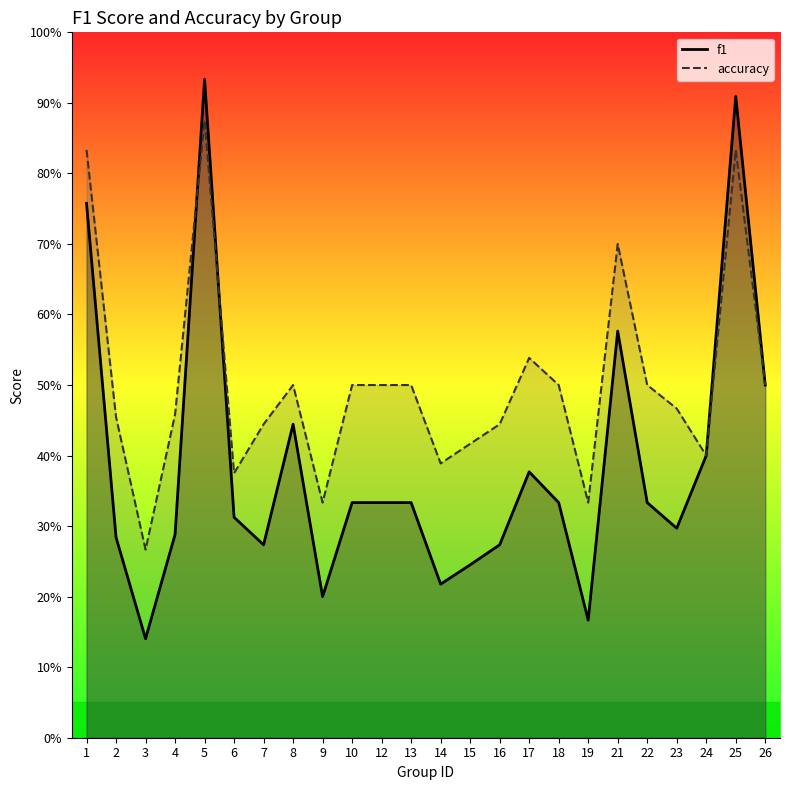

Between 7 and 26, which series saw the biggest shift?

f1